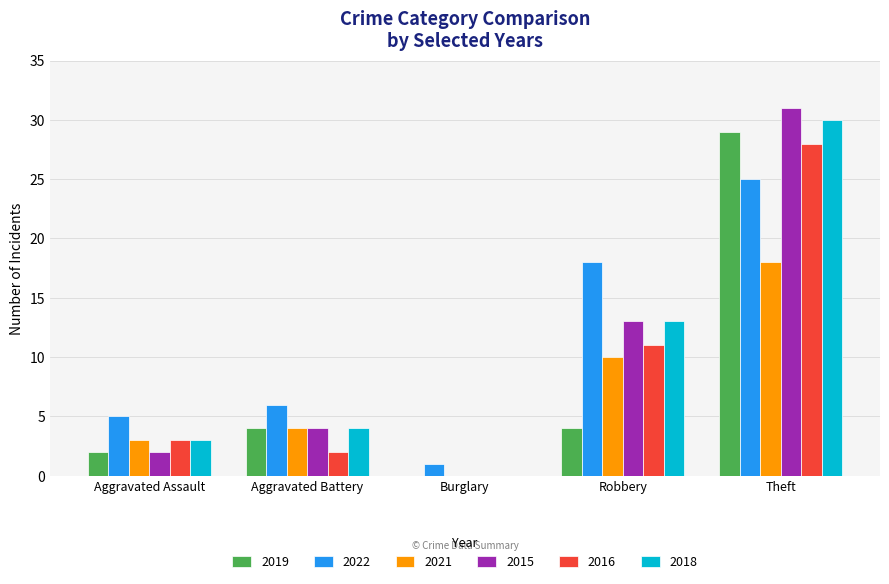

Are the bars grouped side by side (vs. stacked)?

Yes